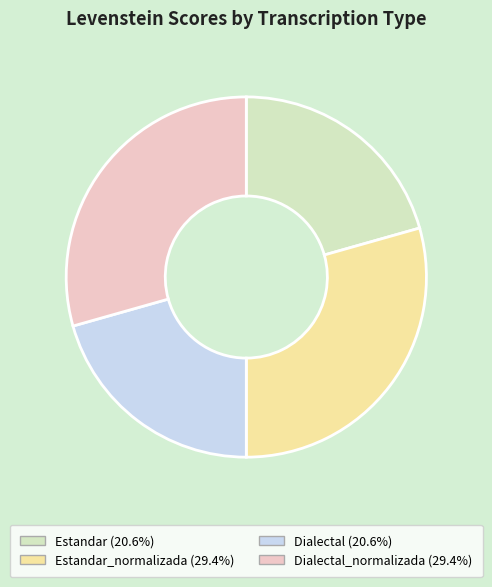

Does any single category account for the majority?

No